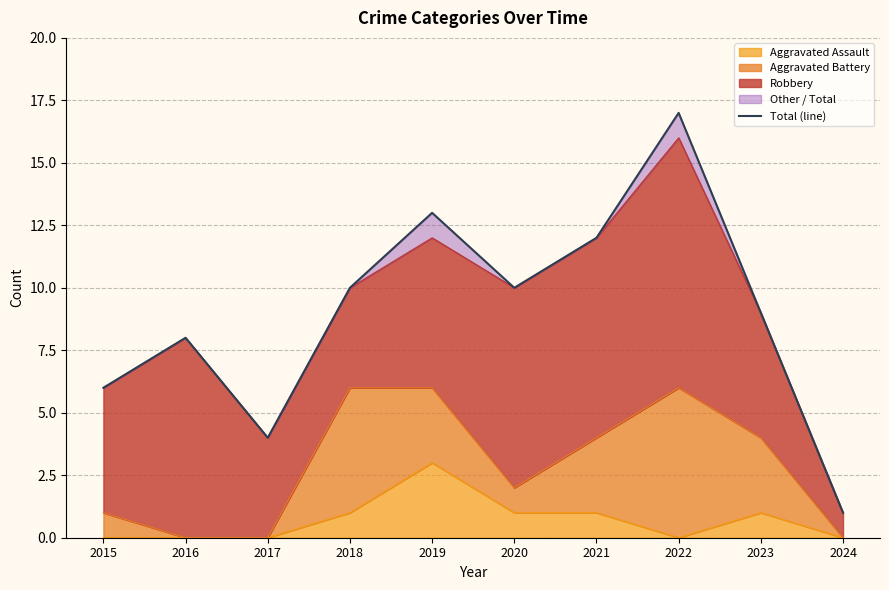

How many values exceed 10?

3